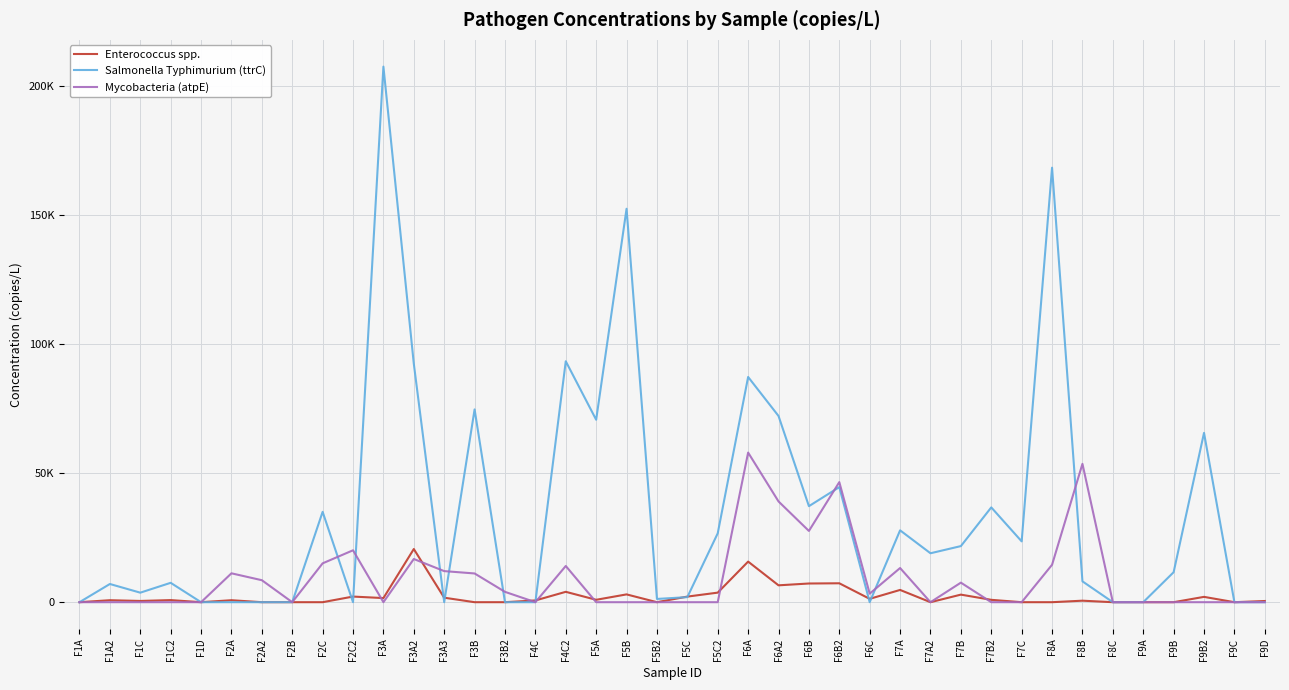

List the labels in order of Salmonella Typhimurium (ttrC) value, smallest first.

F1A, F1D, F2A, F2A2, F2B, F2C2, F3A3, F3B2, F4C, F6C, F8C, F9A, F9C, F9D, F5B2, F5C, F1C, F1A2, F1C2, F8B, F9B, F7A2, F7B, F7C, F5C2, F7A, F2C, F7B2, F6B, F6B2, F9B2, F5A, F6A2, F3B, F6A, F3A2, F4C2, F5B, F8A, F3A